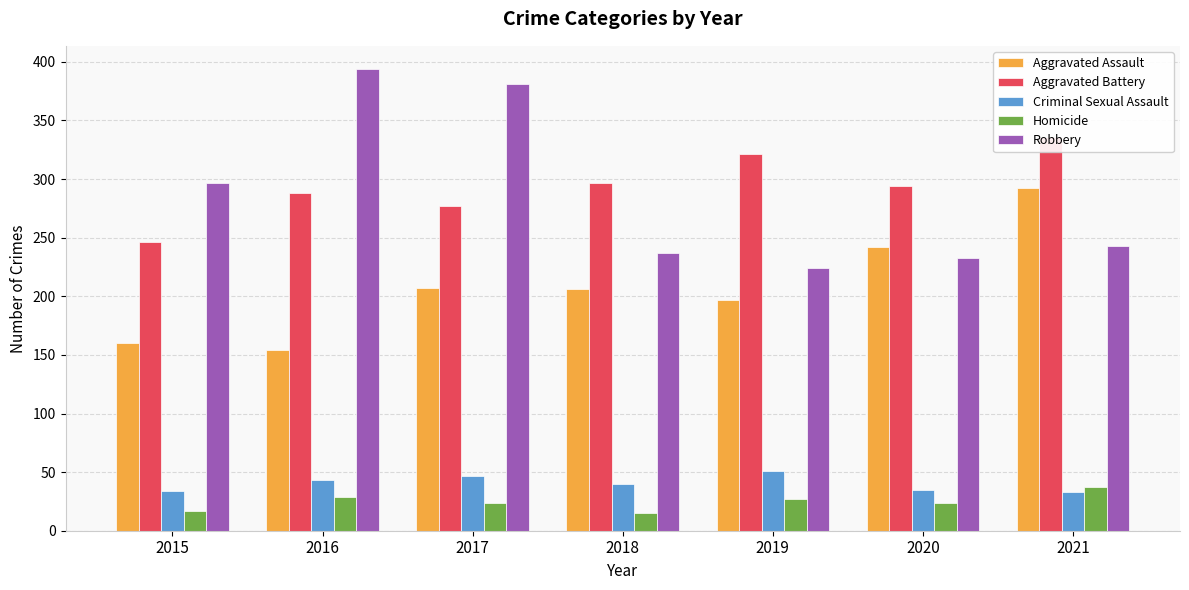

True or false: Robbery has a value of 134 at 2019.

False